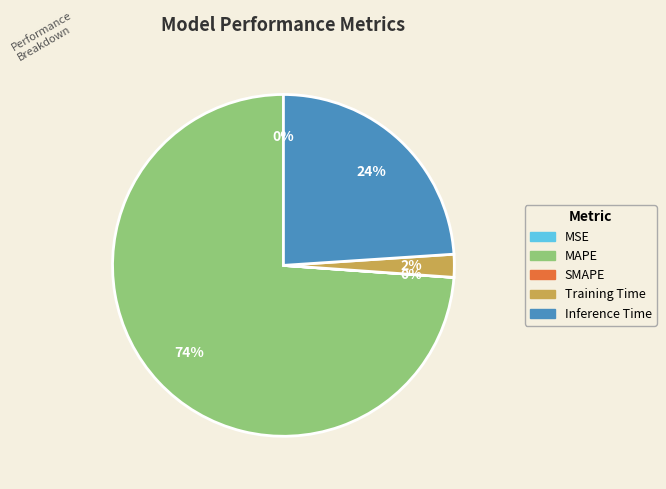

To the nearest percent, what portion does Training Time represent?

2%